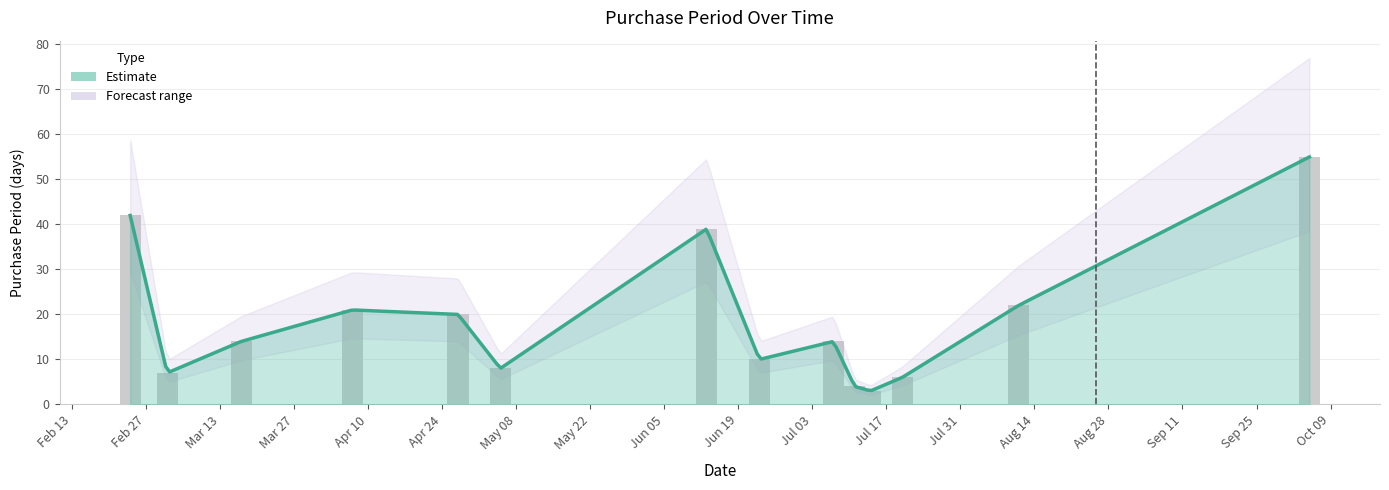

What is the change in value from 2017-06-23 to 2017-07-20?

-4